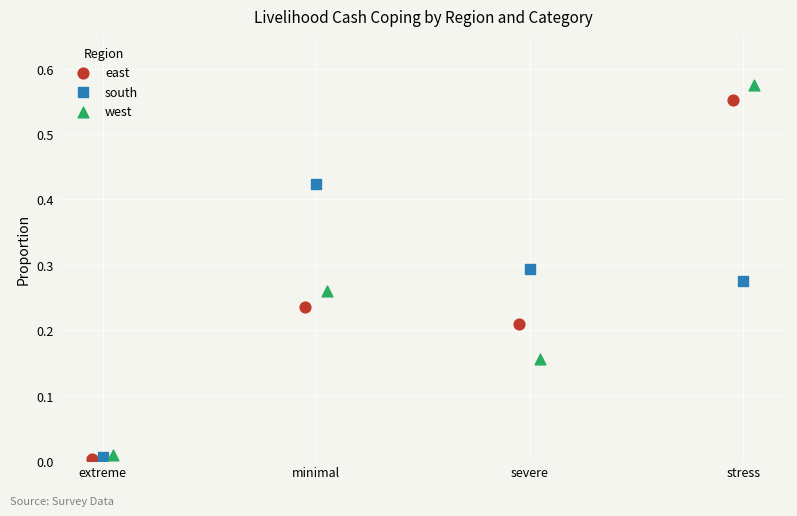

Which series has the largest Y range (max minus min)?

west